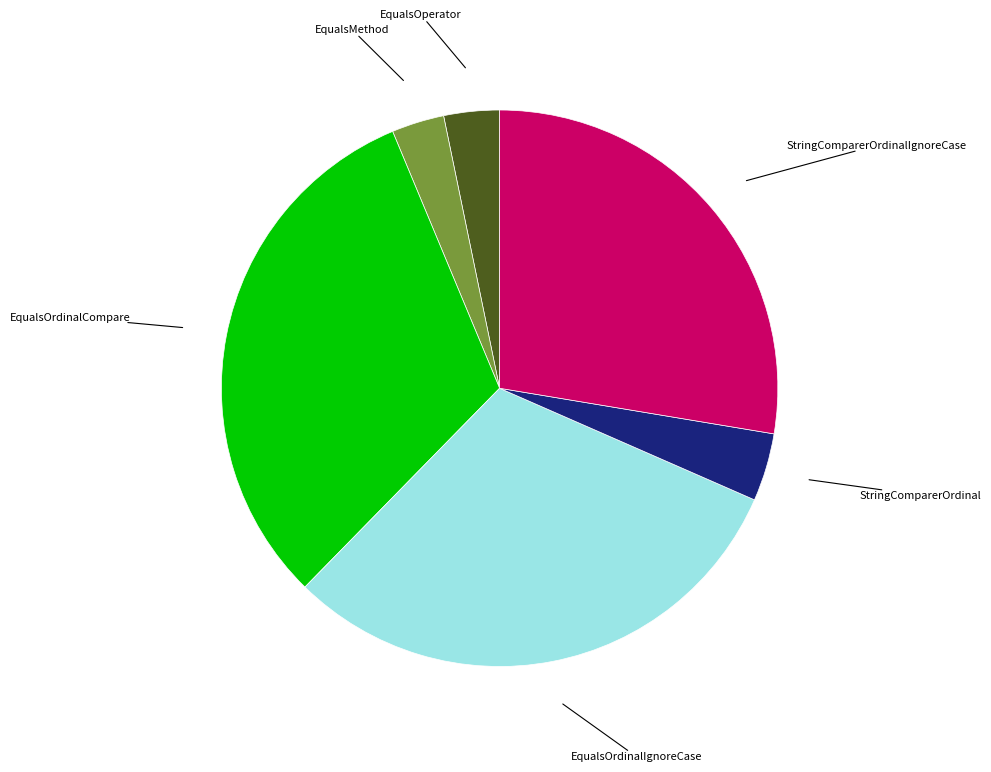

Does any single category account for the majority?

No